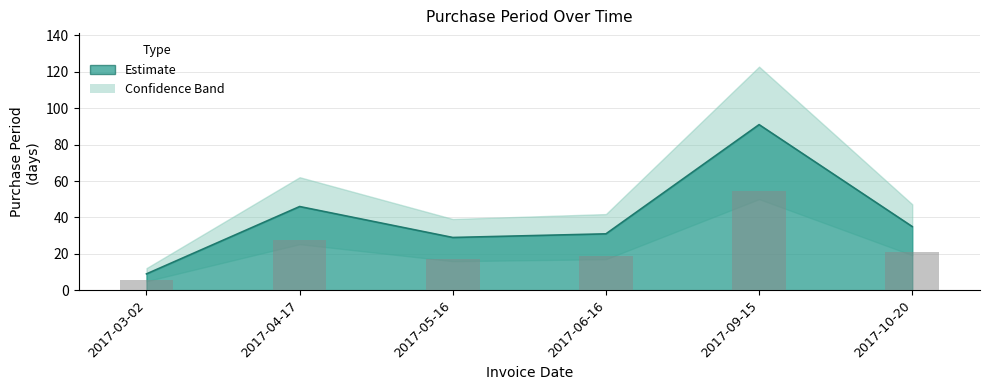

Does the chart contain stacked bars?

No